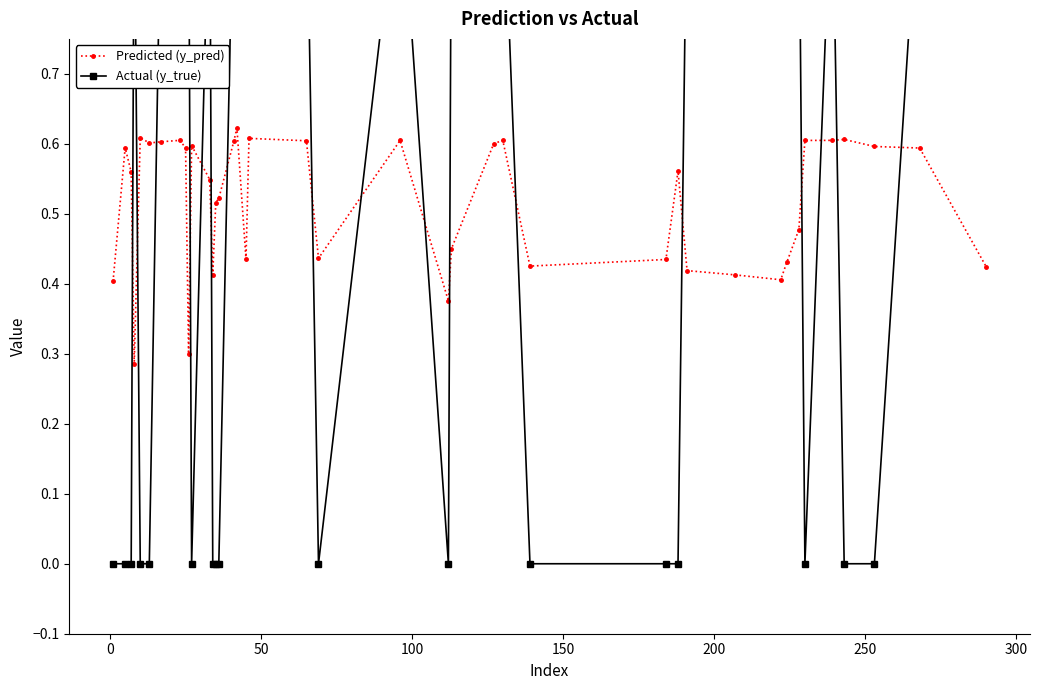

What is the difference between the maximum and second lowest values in the Predicted (y_pred) series?

0.3